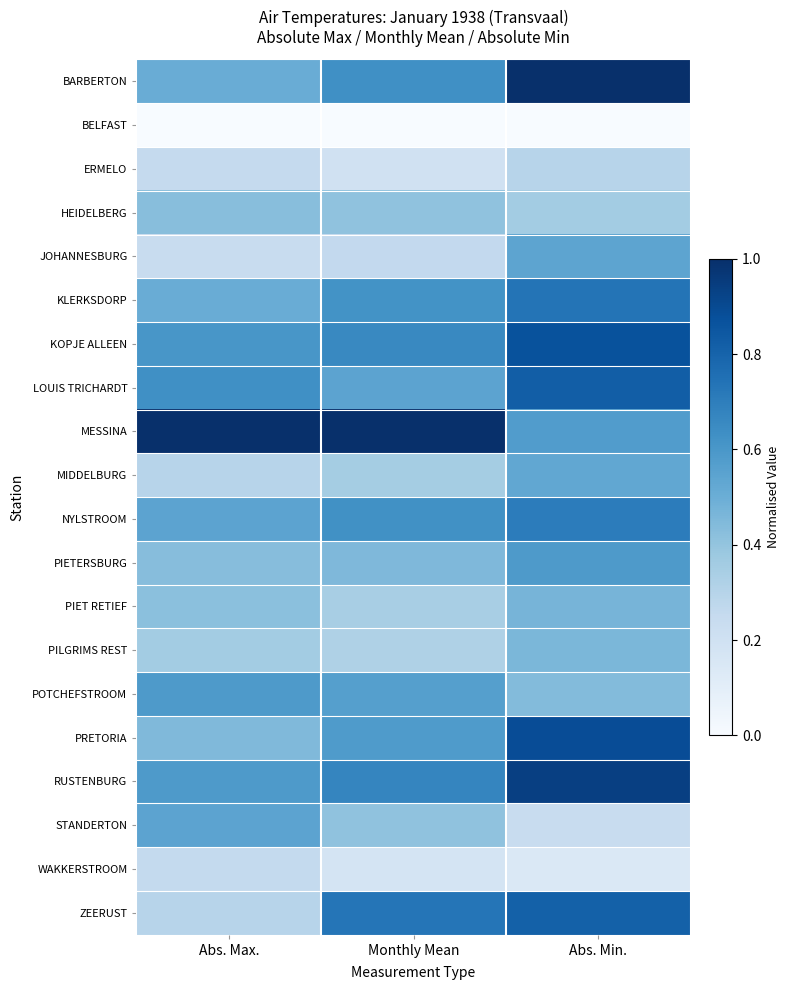

Reading left to right, transcribe all the data shown in this chart.

BARBERTON: Abs. Max.=0.5	Monthly Mean=0.6	Abs. Min.=1.0
BELFAST: Abs. Max.=0.0	Monthly Mean=0.0	Abs. Min.=0.0
ERMELO: Abs. Max.=0.3	Monthly Mean=0.2	Abs. Min.=0.3
HEIDELBERG: Abs. Max.=0.4	Monthly Mean=0.4	Abs. Min.=0.4
JOHANNESBURG: Abs. Max.=0.2	Monthly Mean=0.3	Abs. Min.=0.5
KLERKSDORP: Abs. Max.=0.5	Monthly Mean=0.6	Abs. Min.=0.7
KOPJE ALLEEN: Abs. Max.=0.6	Monthly Mean=0.7	Abs. Min.=0.9
LOUIS TRICHARDT: Abs. Max.=0.6	Monthly Mean=0.5	Abs. Min.=0.8
MESSINA: Abs. Max.=1.0	Monthly Mean=1.0	Abs. Min.=0.6
MIDDELBURG: Abs. Max.=0.3	Monthly Mean=0.4	Abs. Min.=0.5
NYLSTROOM: Abs. Max.=0.5	Monthly Mean=0.6	Abs. Min.=0.7
PIETERSBURG: Abs. Max.=0.4	Monthly Mean=0.5	Abs. Min.=0.6
PIET RETIEF: Abs. Max.=0.4	Monthly Mean=0.3	Abs. Min.=0.5
PILGRIMS REST: Abs. Max.=0.4	Monthly Mean=0.3	Abs. Min.=0.5
POTCHEFSTROOM: Abs. Max.=0.6	Monthly Mean=0.6	Abs. Min.=0.4
PRETORIA: Abs. Max.=0.4	Monthly Mean=0.6	Abs. Min.=0.9
RUSTENBURG: Abs. Max.=0.6	Monthly Mean=0.7	Abs. Min.=0.9
STANDERTON: Abs. Max.=0.5	Monthly Mean=0.4	Abs. Min.=0.2
WAKKERSTROOM: Abs. Max.=0.3	Monthly Mean=0.2	Abs. Min.=0.1
ZEERUST: Abs. Max.=0.3	Monthly Mean=0.7	Abs. Min.=0.8